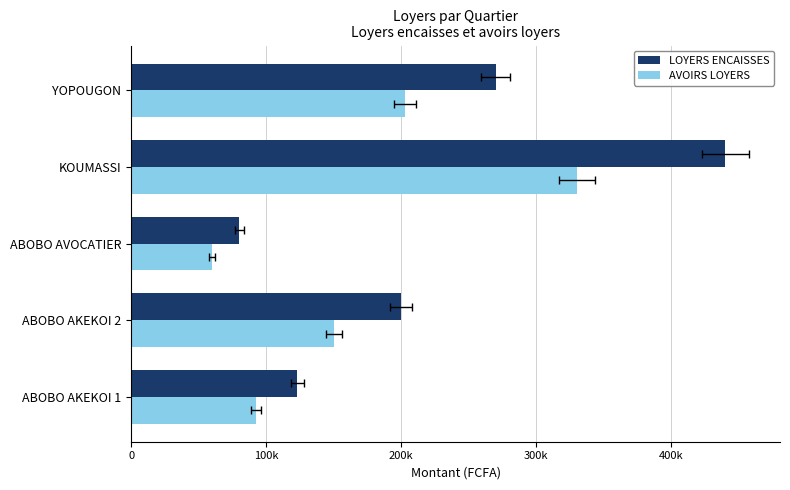

Are the bars grouped side by side (vs. stacked)?

Yes